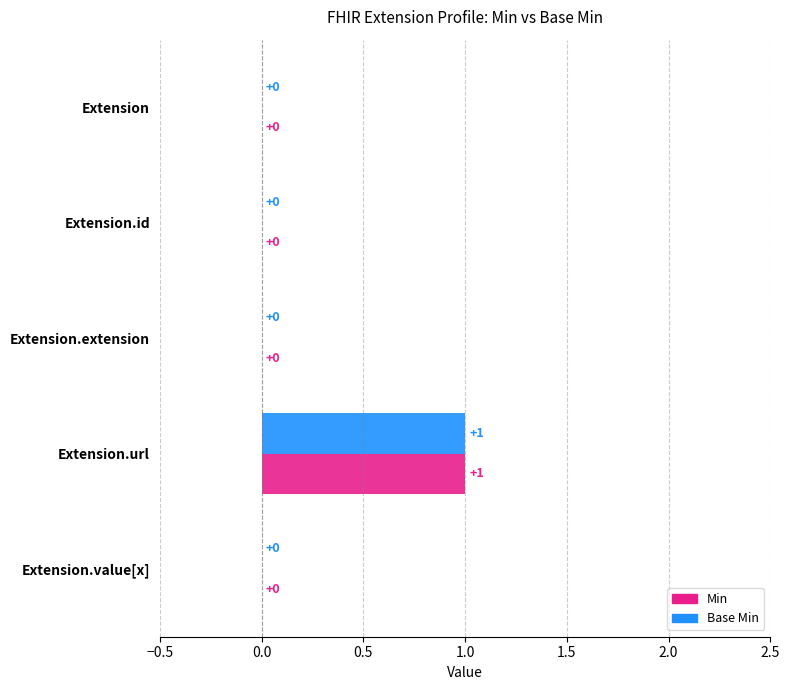

At which category does the chart reach its peak across all series?

Extension.url